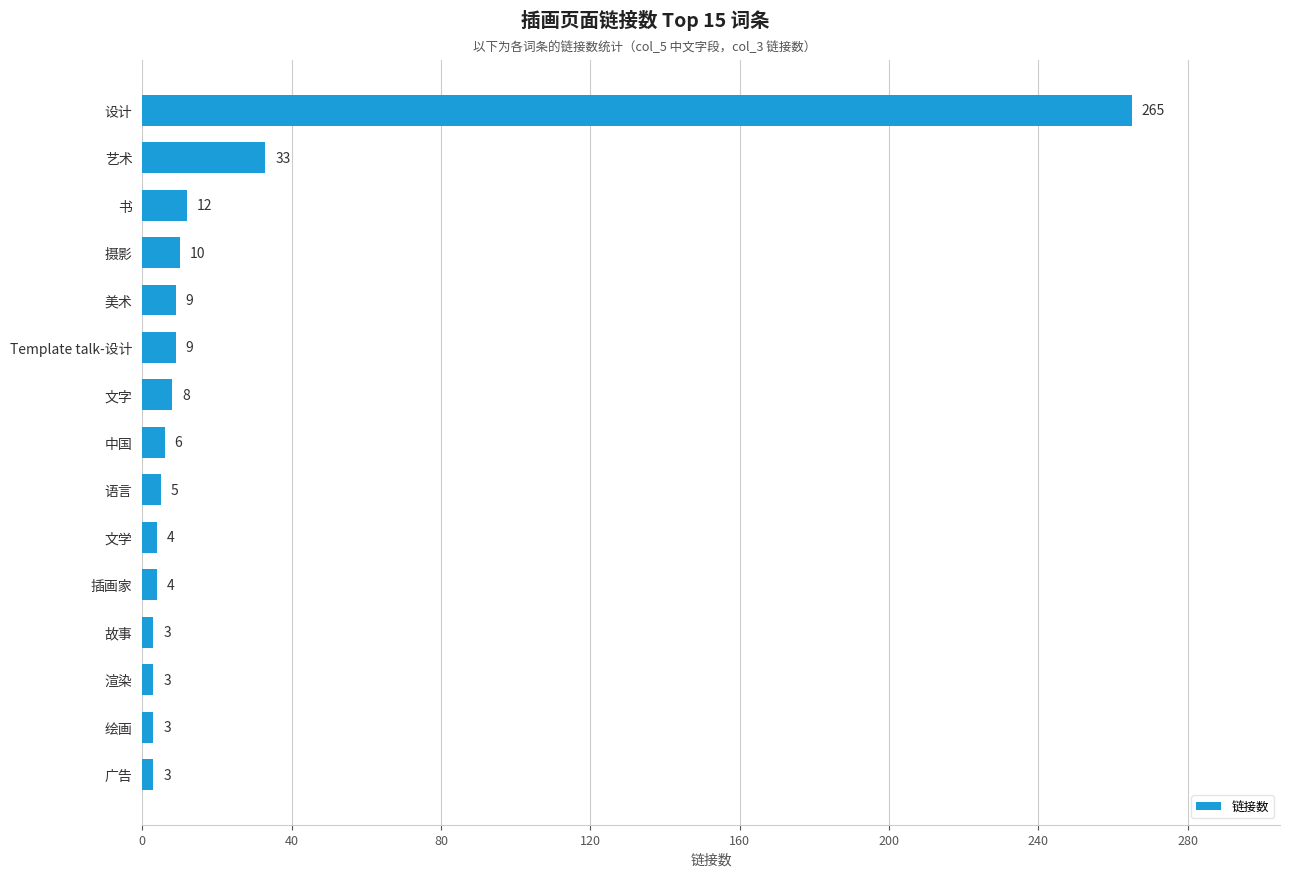

What is the change in value from 设计 to 文学?

-261